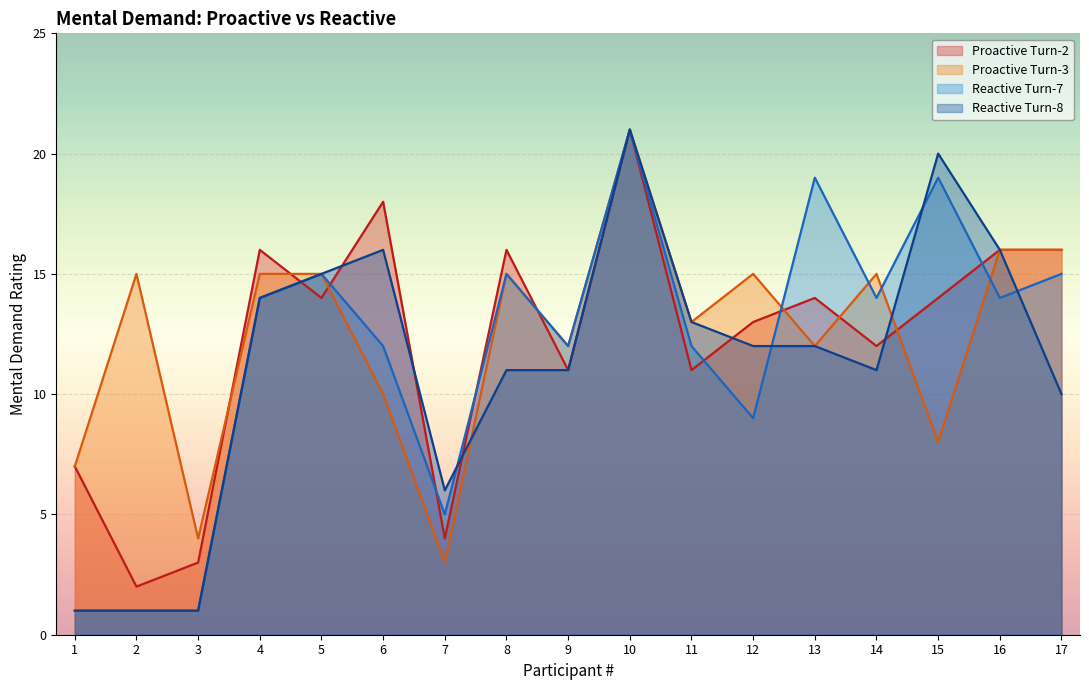

The Reactive Turn-7 series shows 14 at 10. True or false?

False